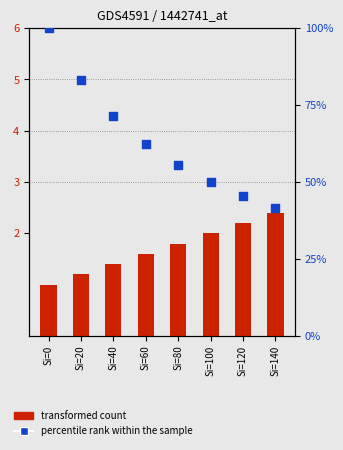

Which series contains the lowest Y value?

transformed count